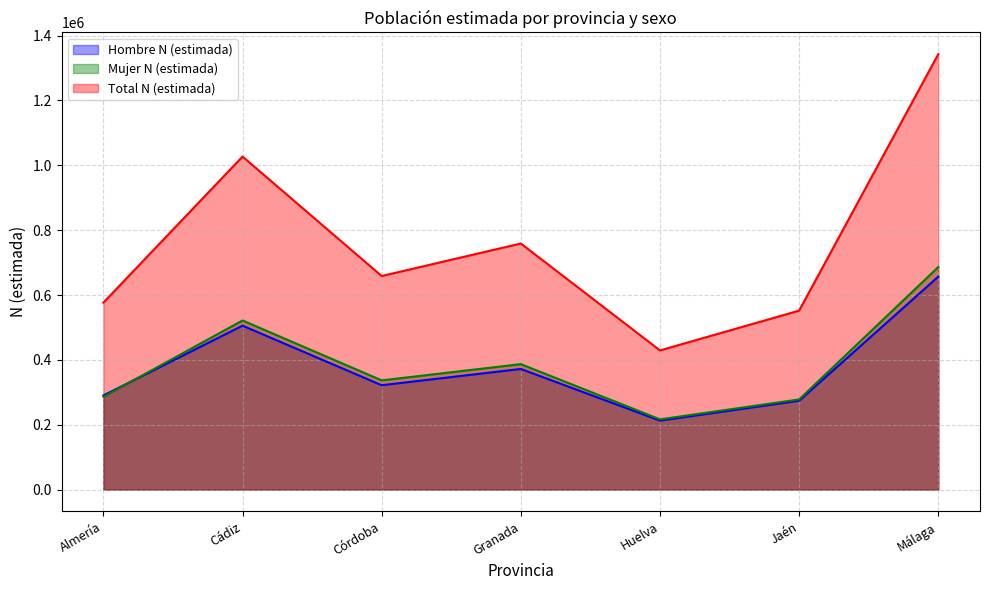

Which category has the lowest value in the Hombre N (estimada) series?

Huelva